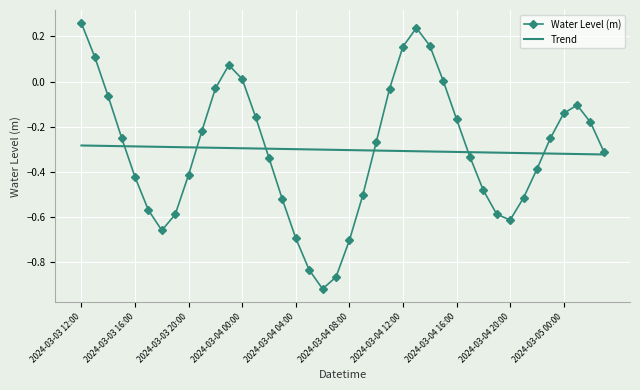

Rank the series by their maximum value, from highest to lowest.

Water Level (m), Trend